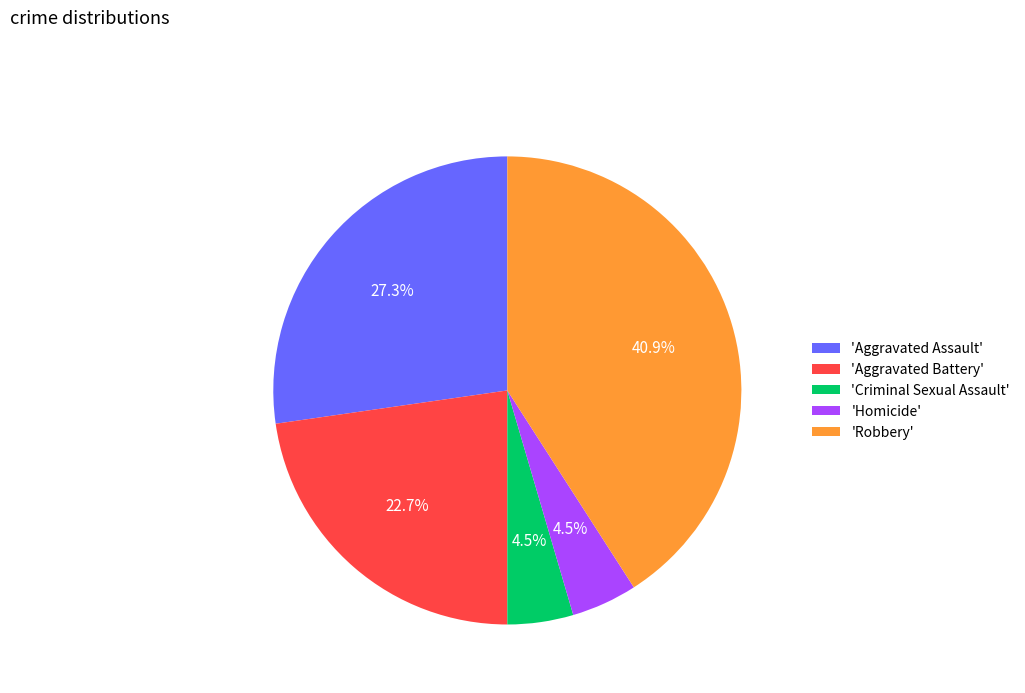

Which slice is the largest?

'Robbery'